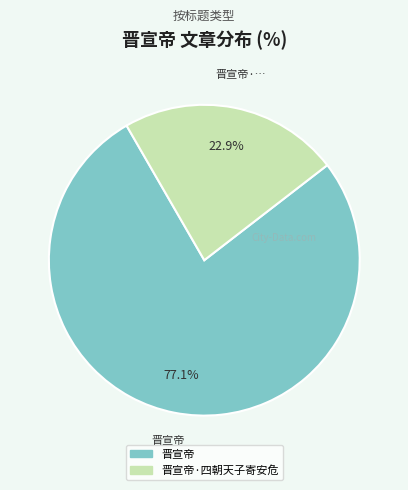

Is there a majority slice in this chart?

Yes